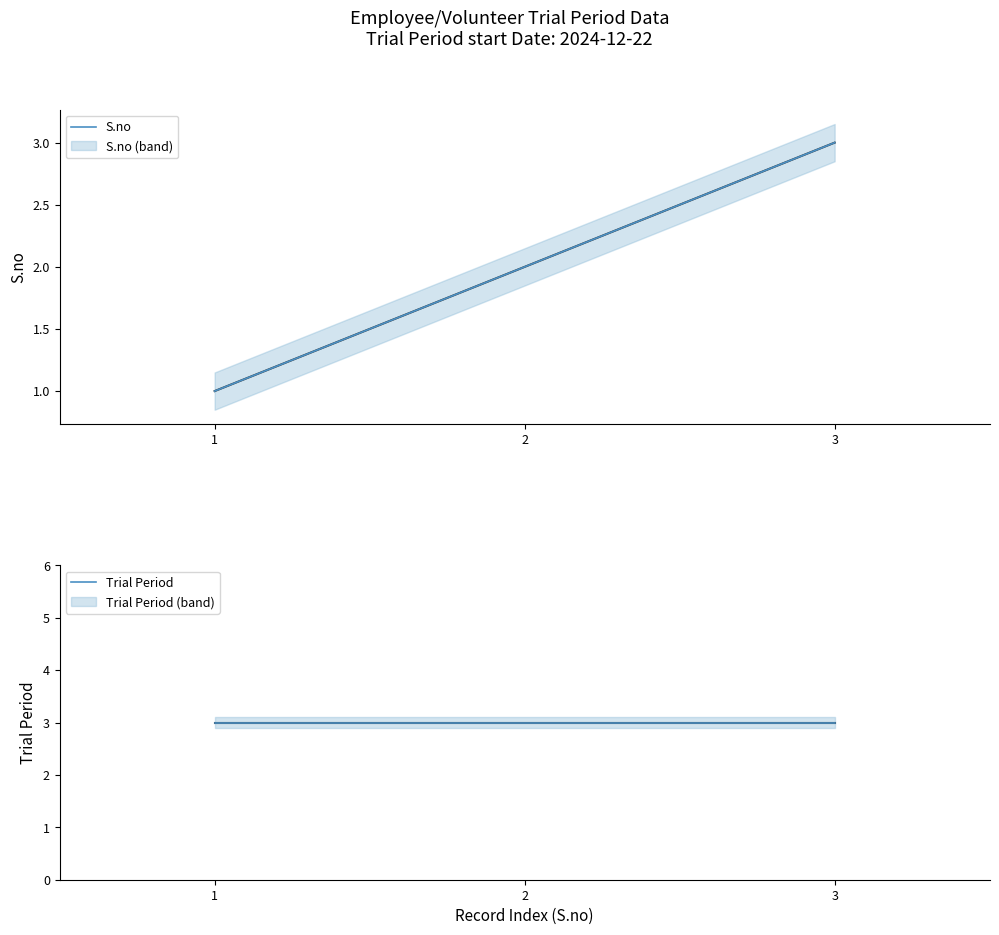

At which category is the sum across all series the highest?

3